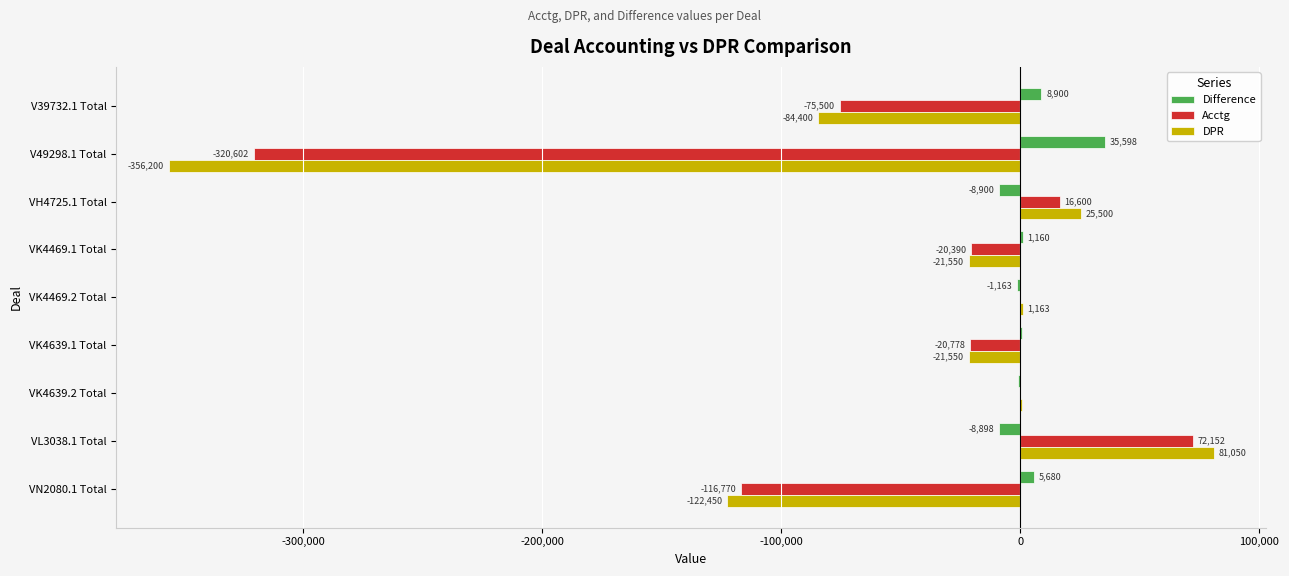

Which series changed the most between V39732.1 Total and VH4725.1 Total?

DPR